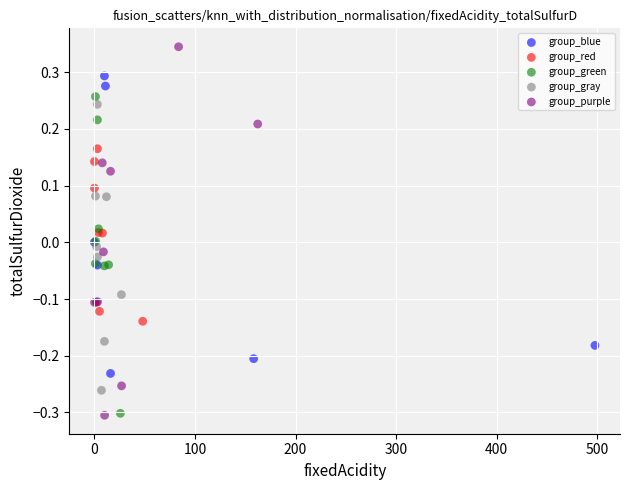

Which series has the widest spread of Y values?

group_purple